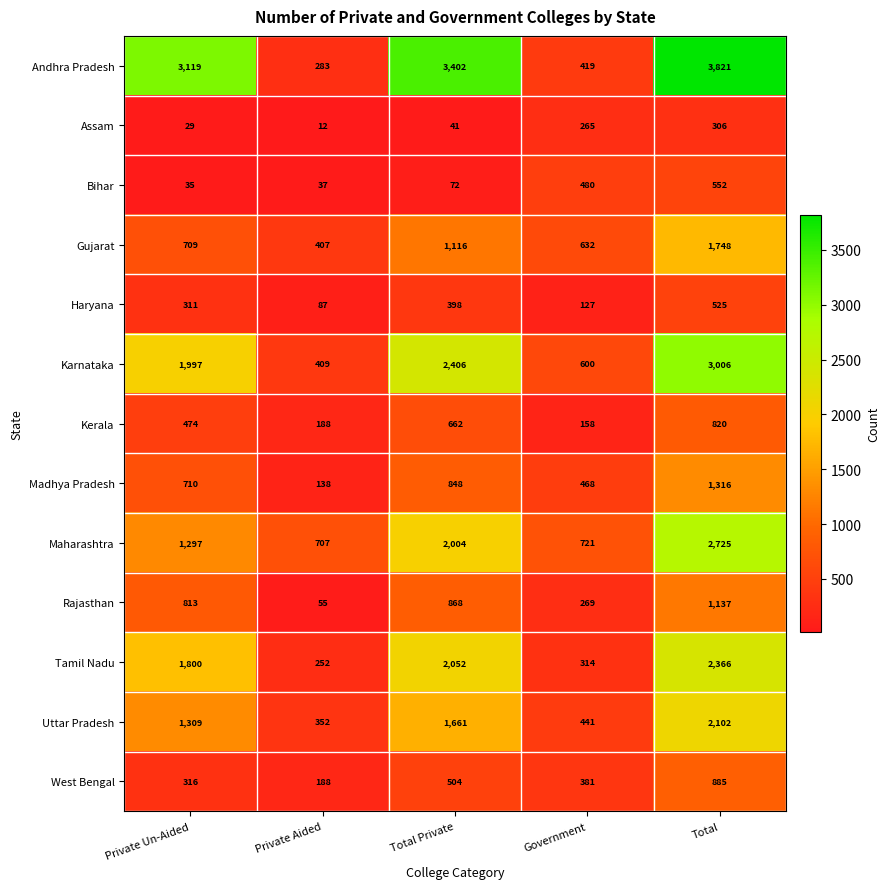

At which category is the sum across all series the highest?

Total